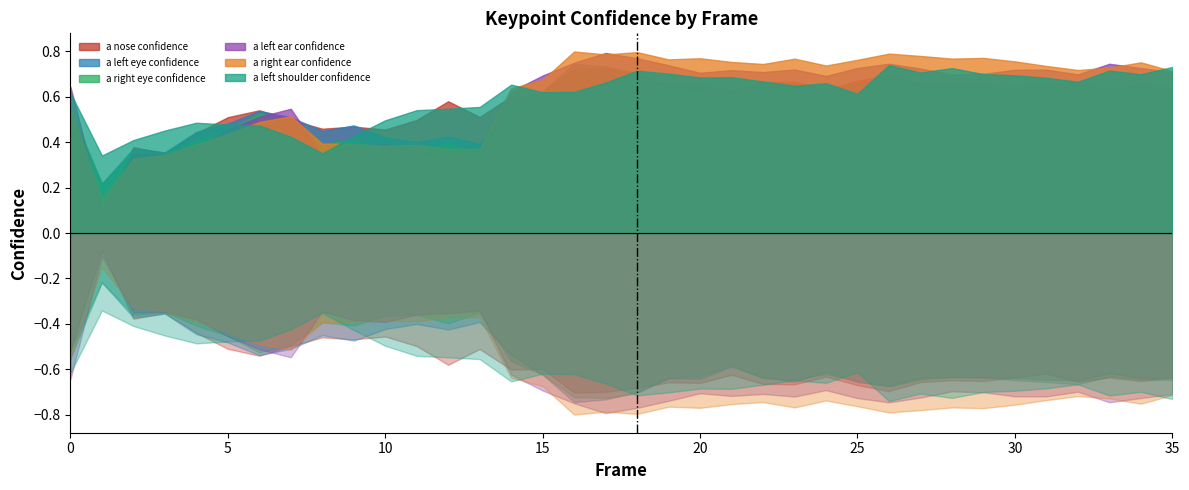

Which series ends up on top after the final intersection of a_right_ear_confidence and a_left_ear_confidence?

a_right_ear_confidence